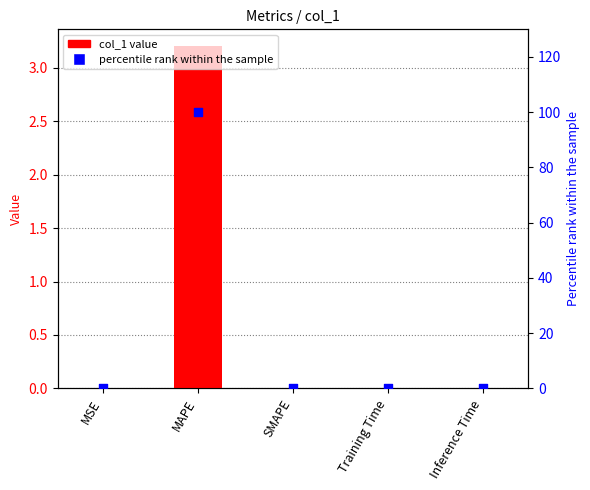

What are all the series names shown in the legend?

col_1, percentile rank within the sample